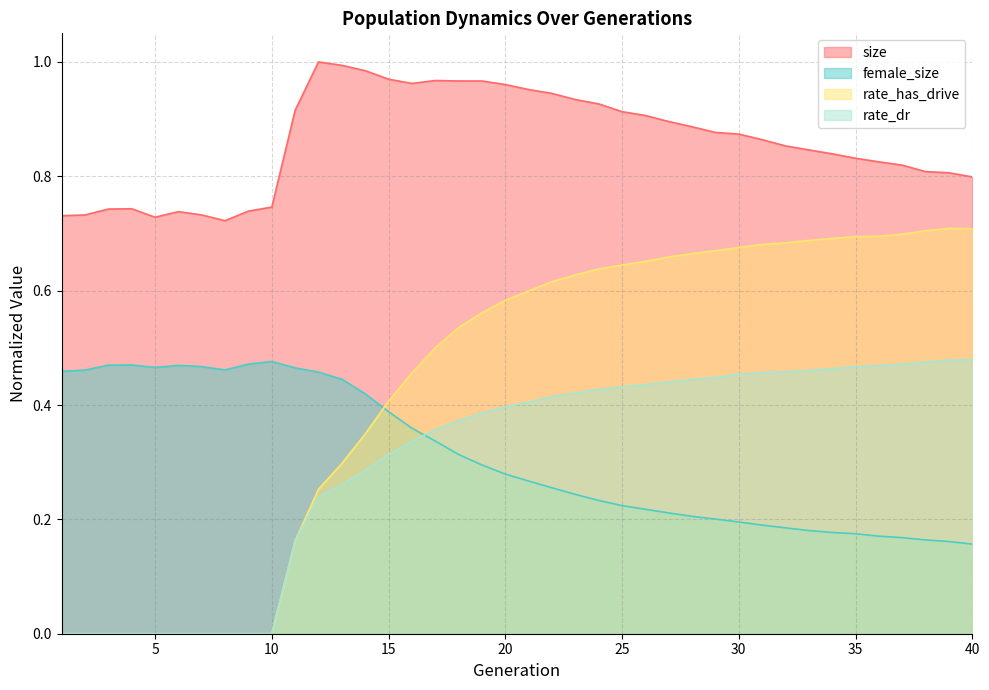

Where is the first local maximum for female_size?

4